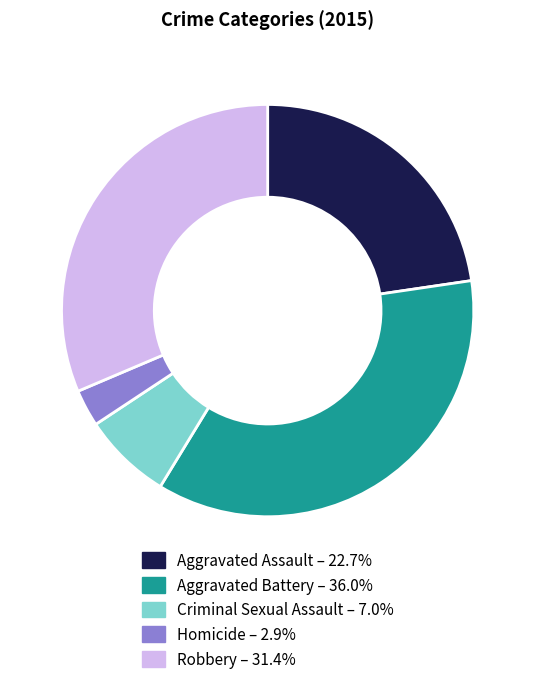

Is Aggravated Battery the majority of the pie?

No